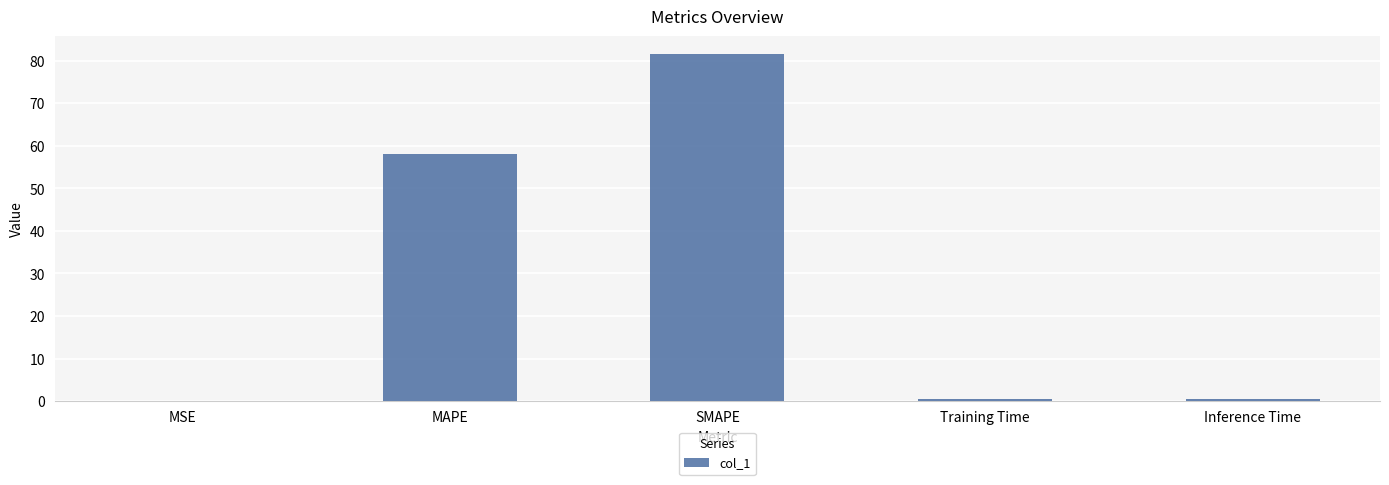

What is the greatest value displayed?

81.7